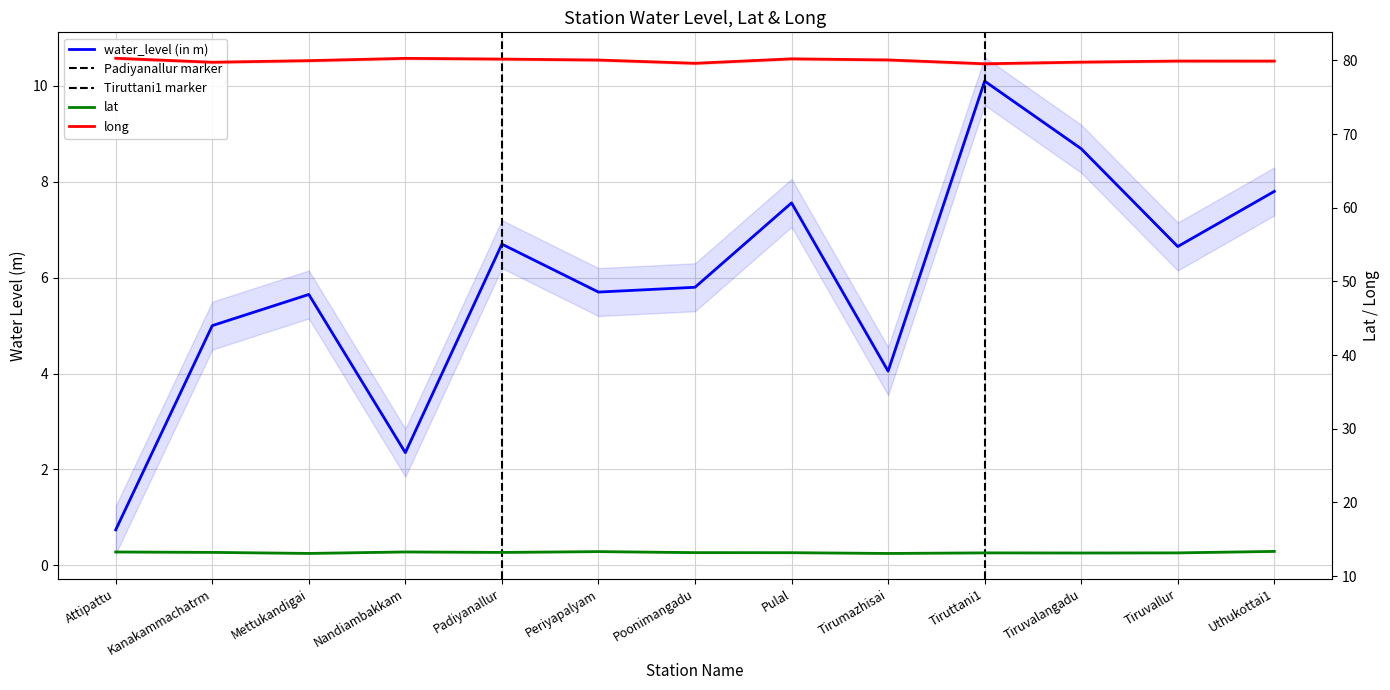

The value of long at Tirumazhisai is 132.8. True or false?

False